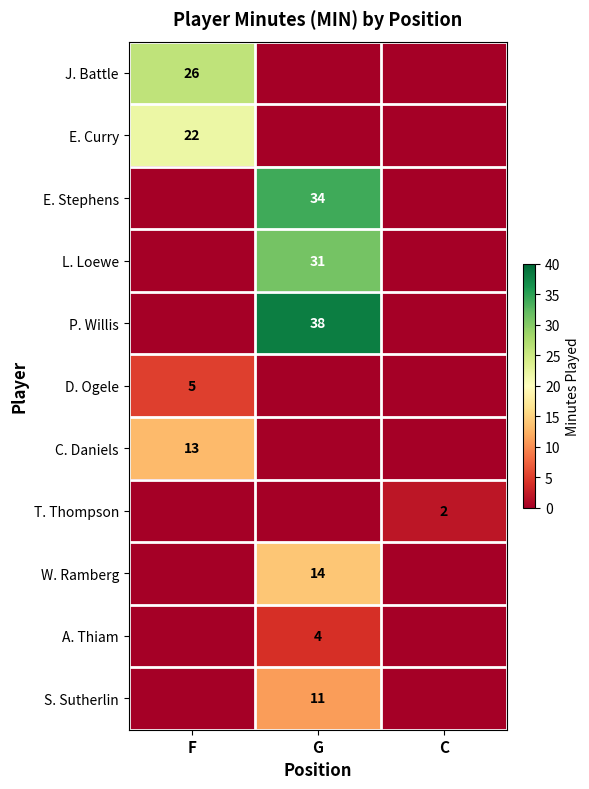

Rank the categories by W. Ramberg value from highest to lowest.

G, F, C